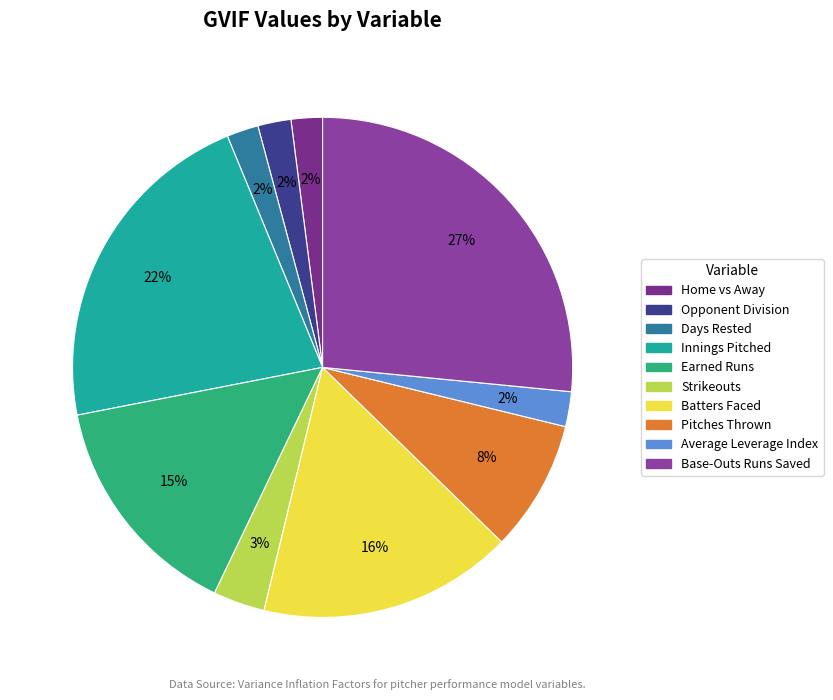

Approximately how many times larger is the value at Opponent Division compared to Earned Runs?

0.1